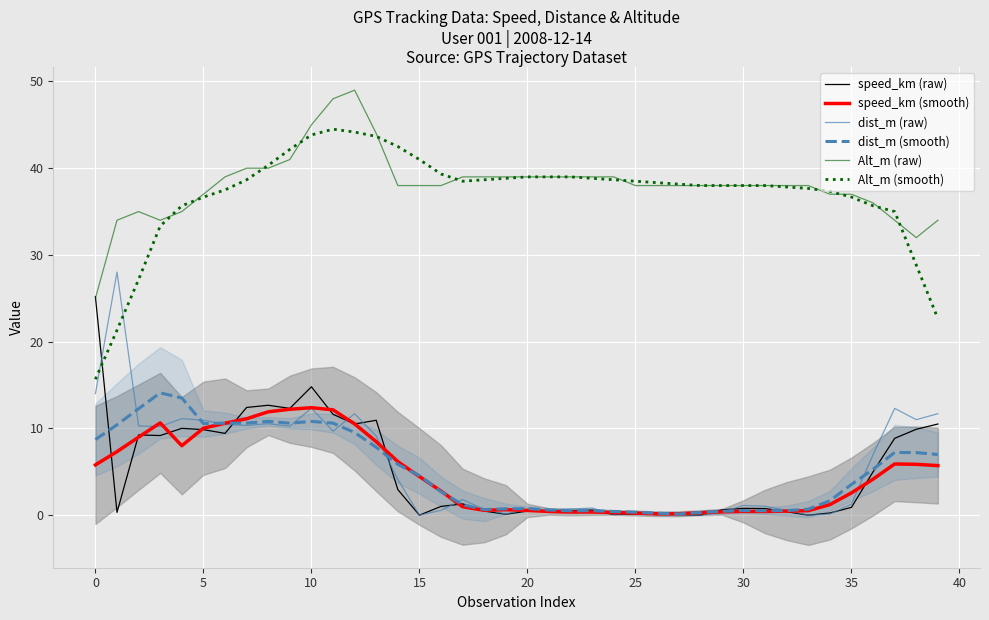

How many data points in speed_km (smooth) are less than 4?

20